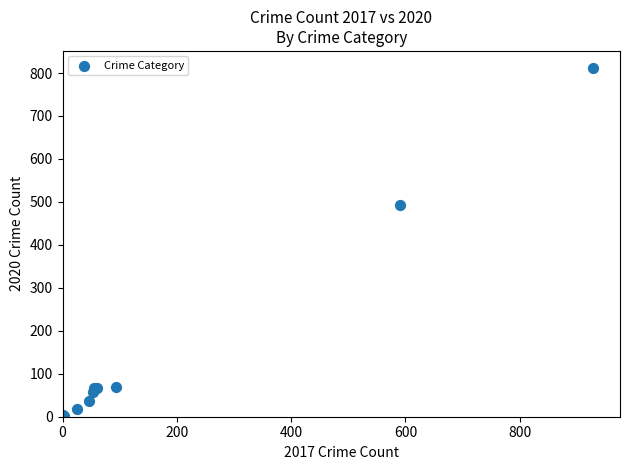

What Y value in the scatter plot is closest to 406?

492